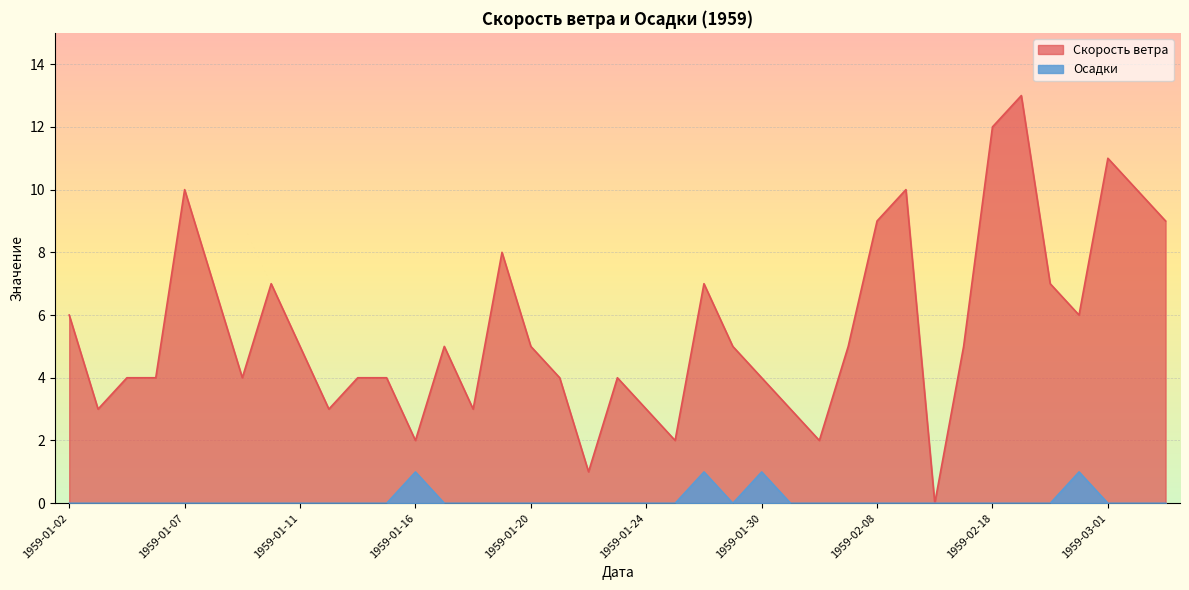

Which series changed the most between 1959-01-20 and 1959-01-21?

Скорость ветра